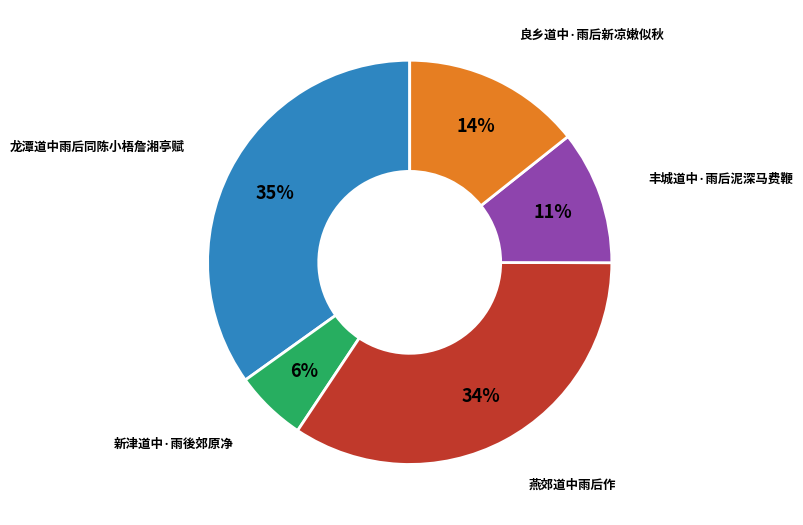

Is there a majority slice in this chart?

No